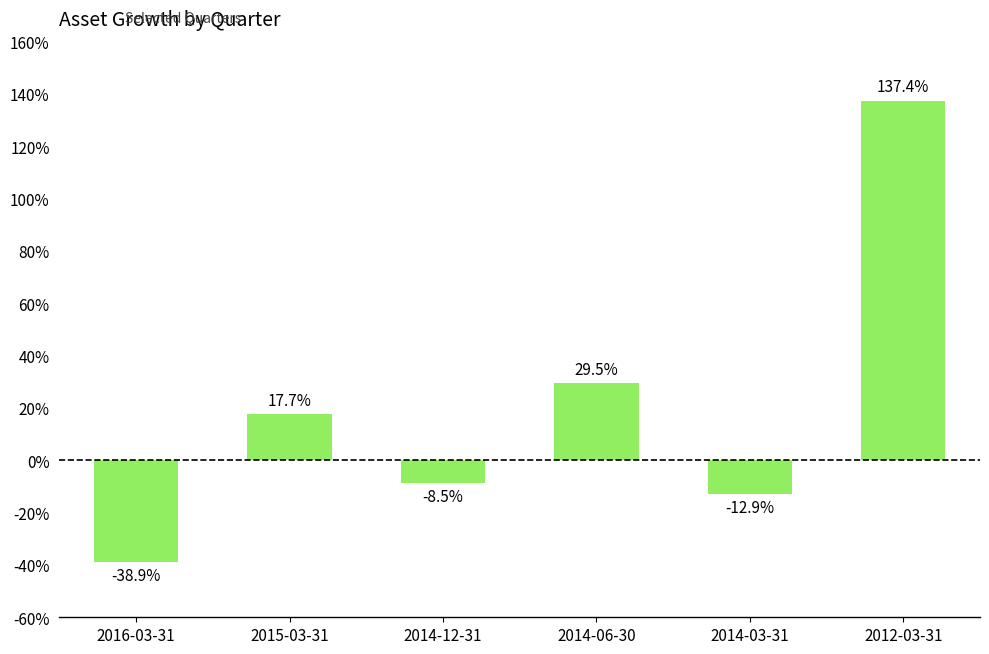

Are the bars horizontal?

No